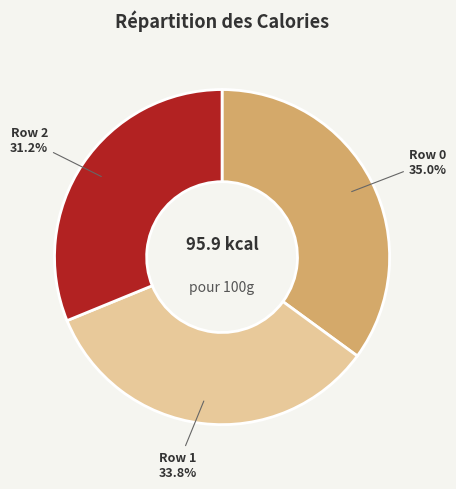

What is the largest slice in the pie chart?

Row 0